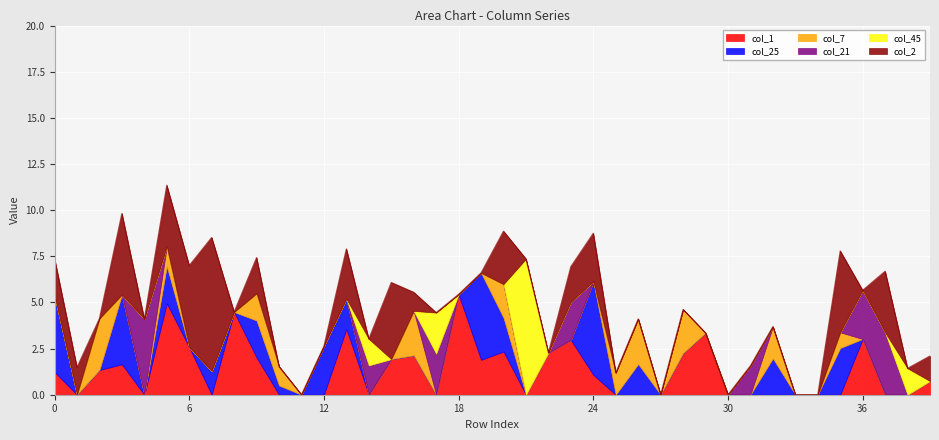

At which category is the sum across all series the highest?

5